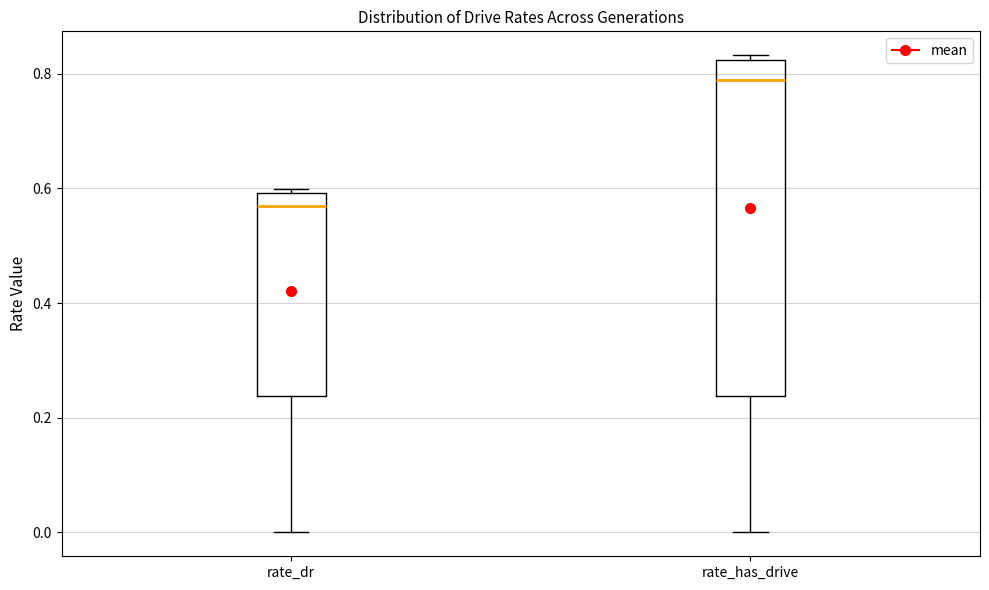

Reading left to right, read every box against the y-axis: the position of its median line, the range the box covers, and the ends of its whiskers. The values are not printed on the chart, so give them approximately, as read against the axis.

rate_dr: median 0.56, box 0.24 to 0.60, whiskers 0.00 to 0.60 (just above the box's upper edge)
rate_has_drive: median 0.78, box 0.24 to 0.82, whiskers 0.00 to 0.84